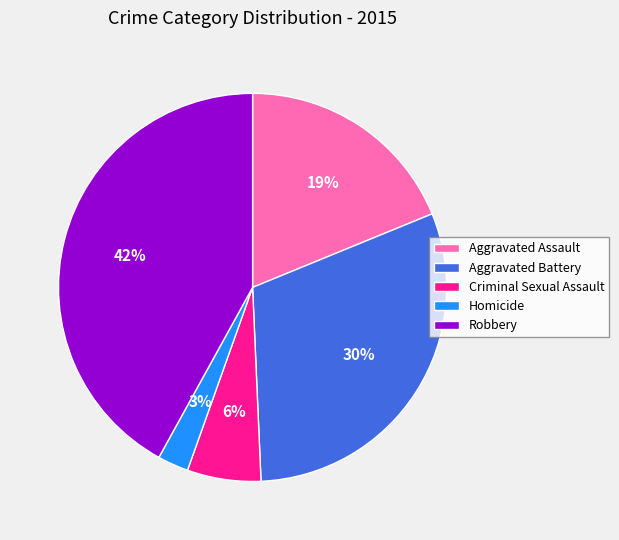

The Criminal Sexual Assault slice represents 6% of the pie. True or false?

True